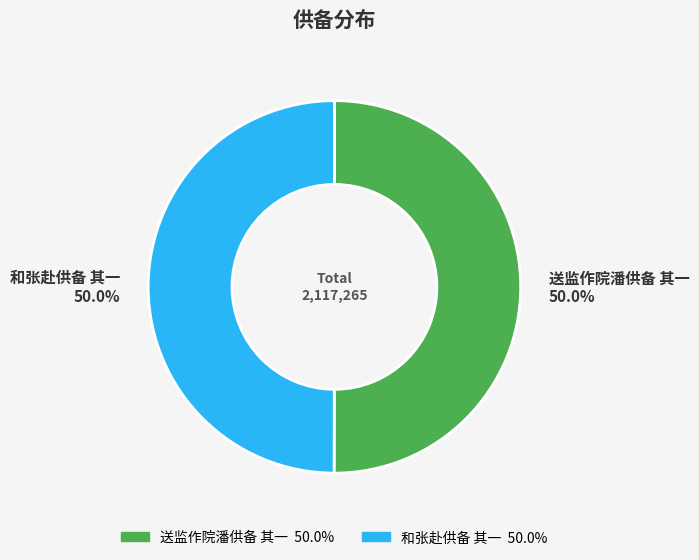

What portion of the pie excludes 和张赴供备 其一?

50.0%